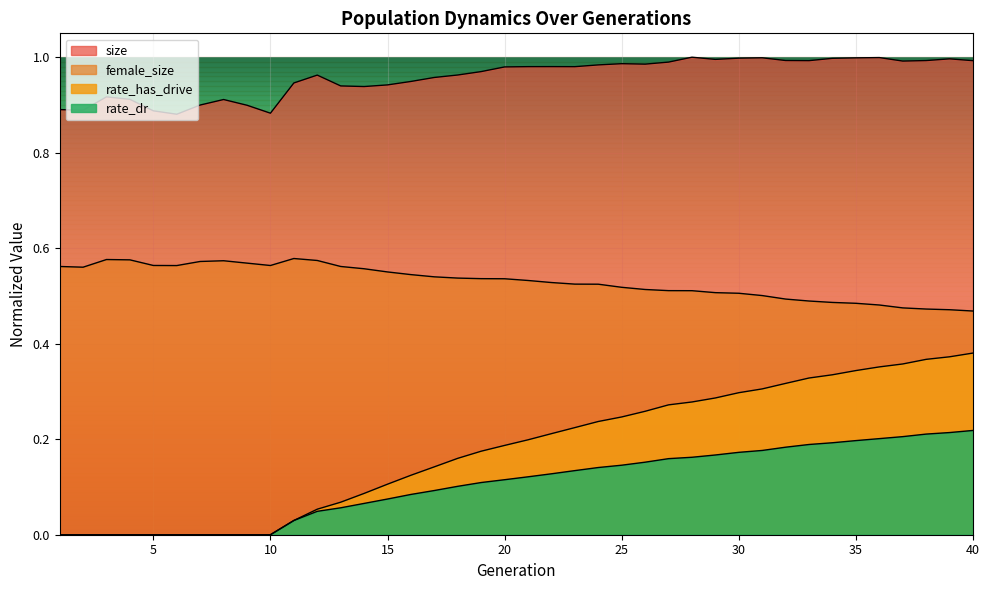

What are all the series names shown in the legend?

size, female_size, rate_dr, rate_has_drive